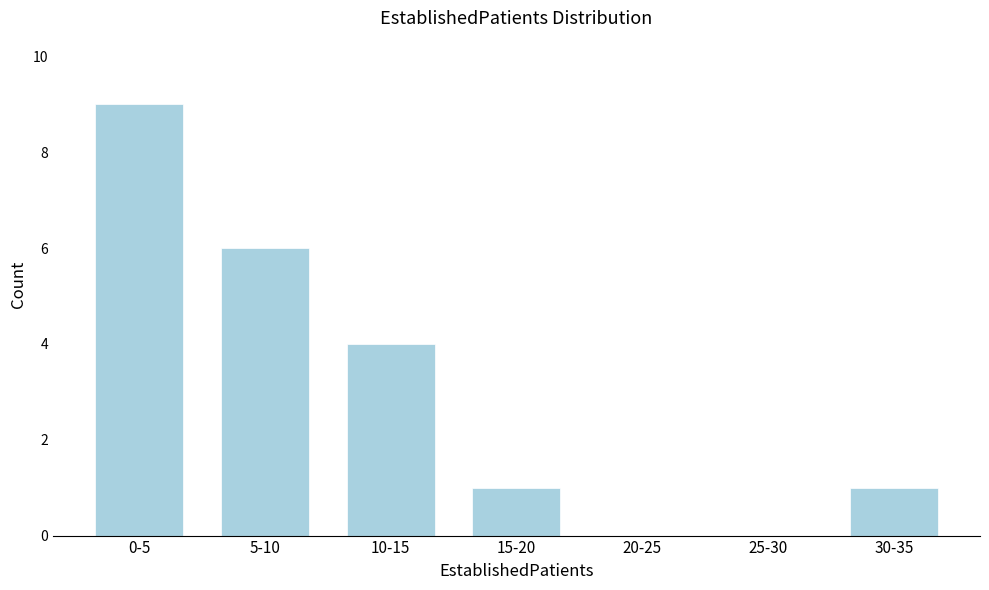

Reading left to right, transcribe all the data shown in this chart.

0-5=9	5-10=6	10-15=4	15-20=1	20-25=0	25-30=0	30-35=1